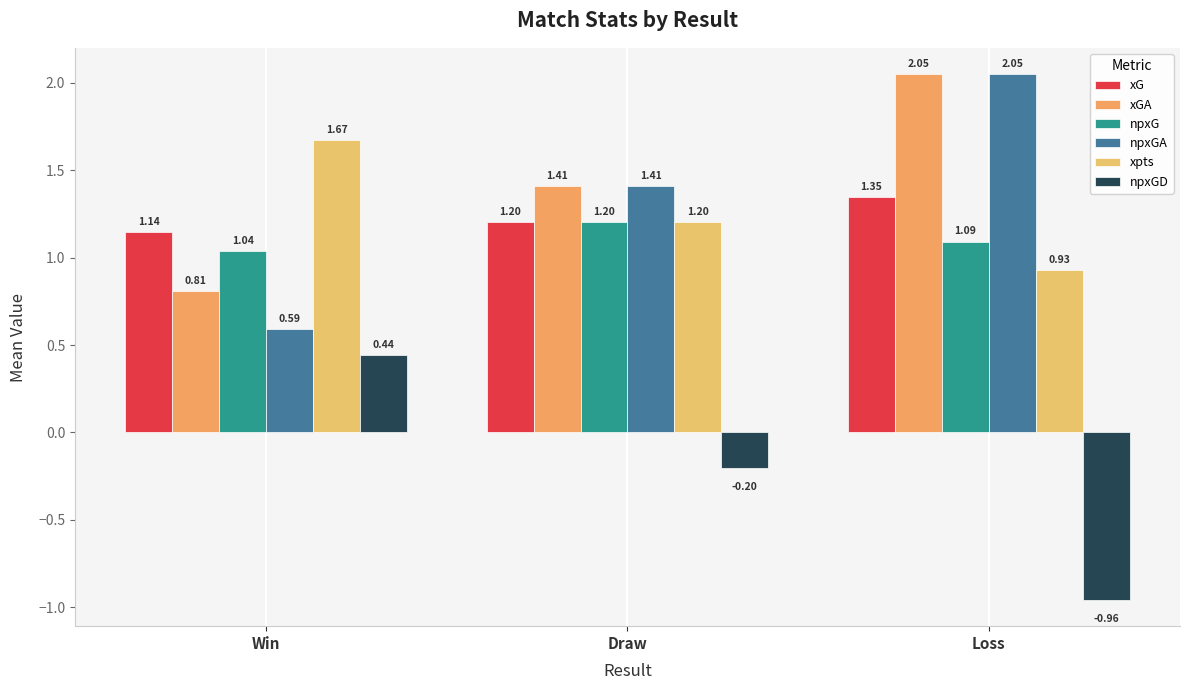

The value of xpts at Loss is 0.9. True or false?

True